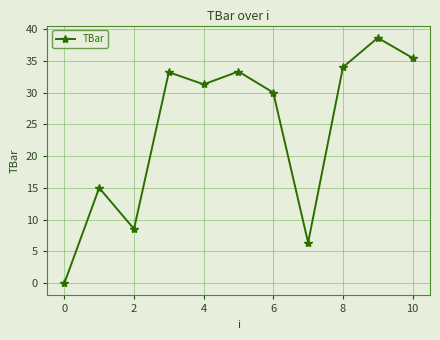

What is the average value?

24.2